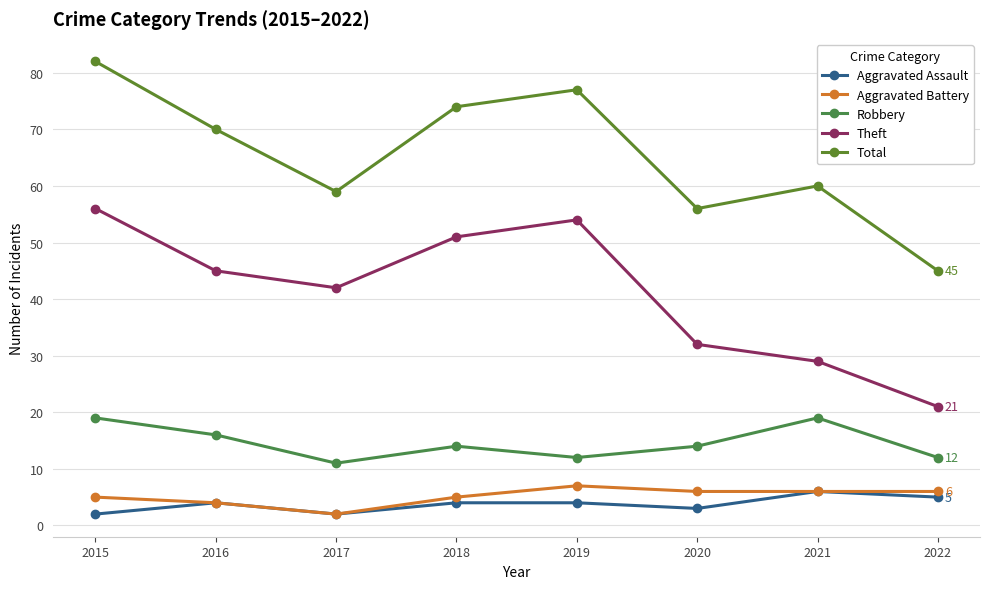

How many series are shown in this chart?

5